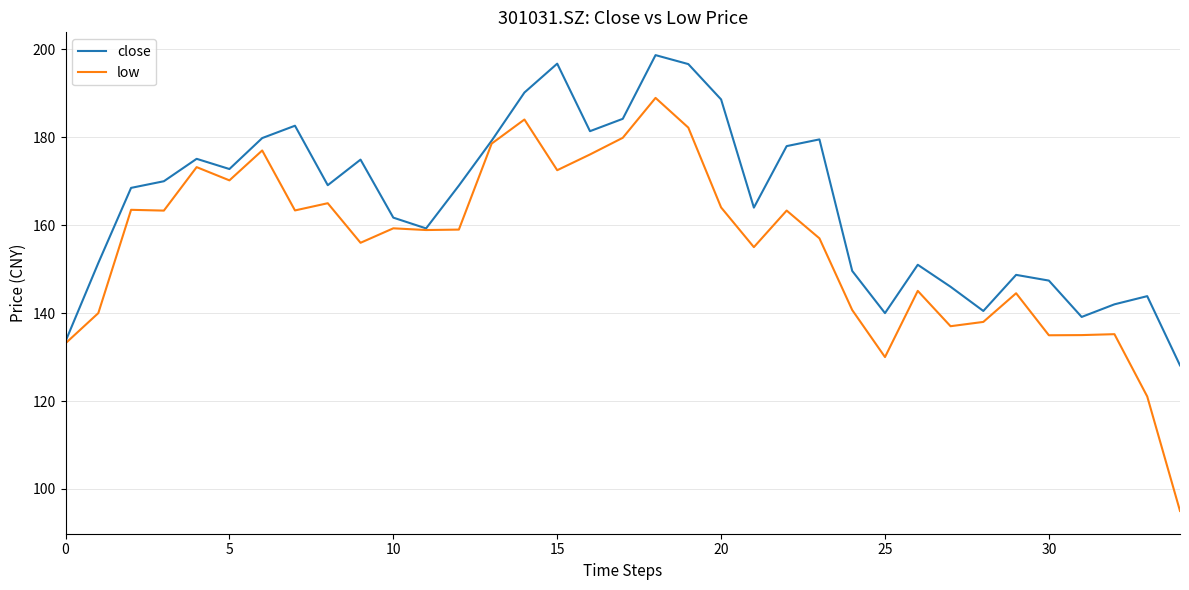

Which series has the largest total across all categories?

close